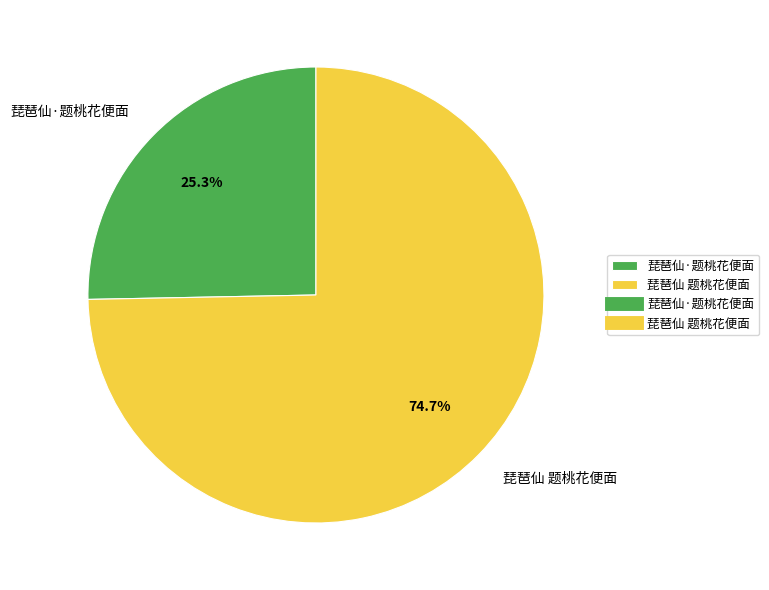

Approximately how many times larger is the value at 琵琶仙 题桃花便面 compared to 琵琶仙·题桃花便面?

3.0